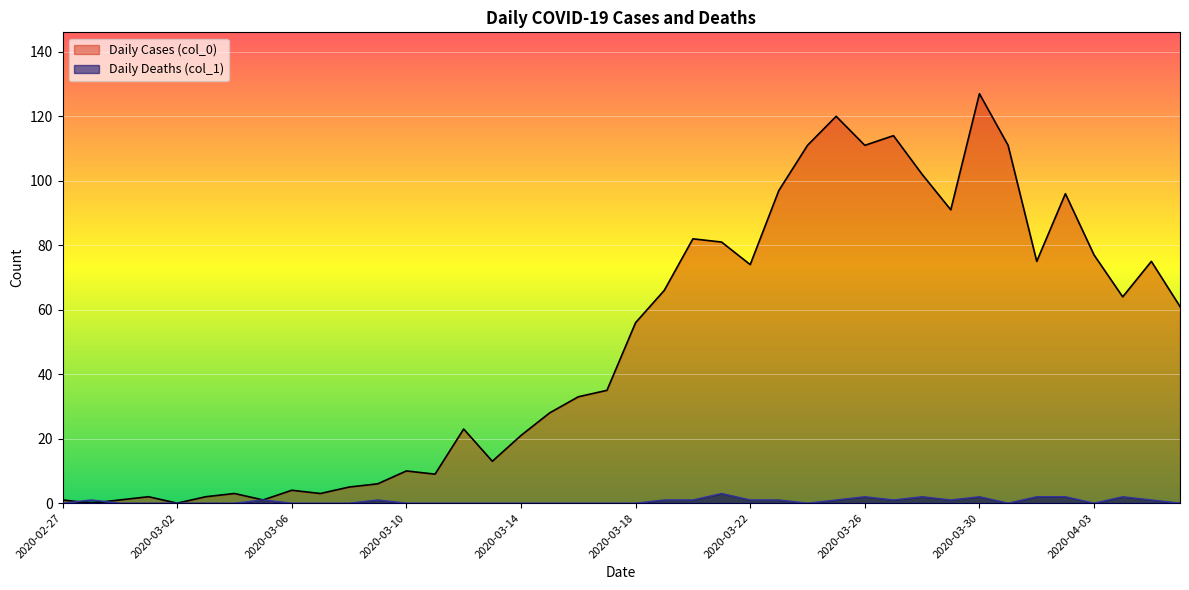

Which label corresponds to the largest value in the chart?

2020-03-30